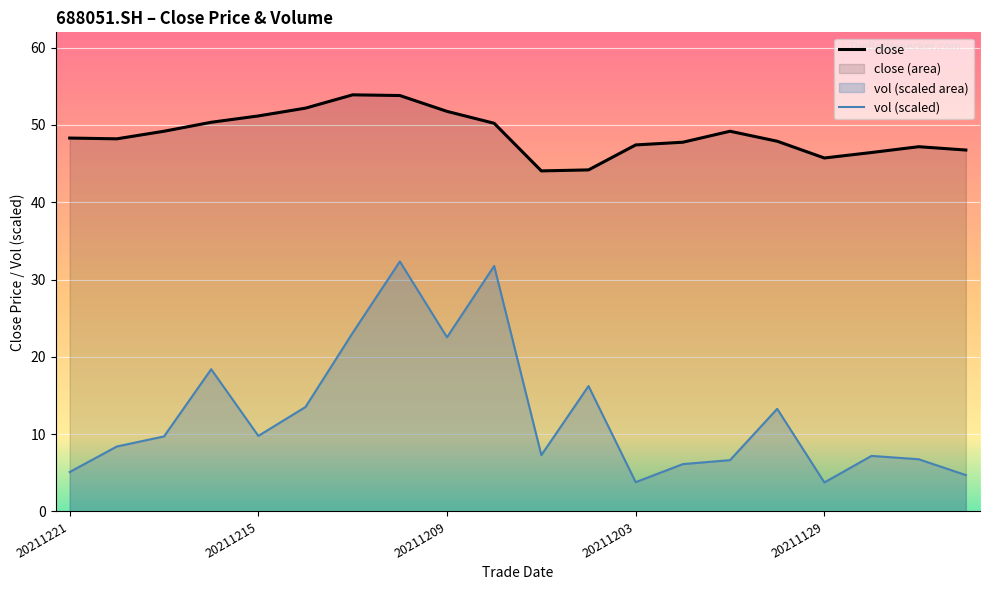

True or false: vol (scaled) and close cross at least once.

False